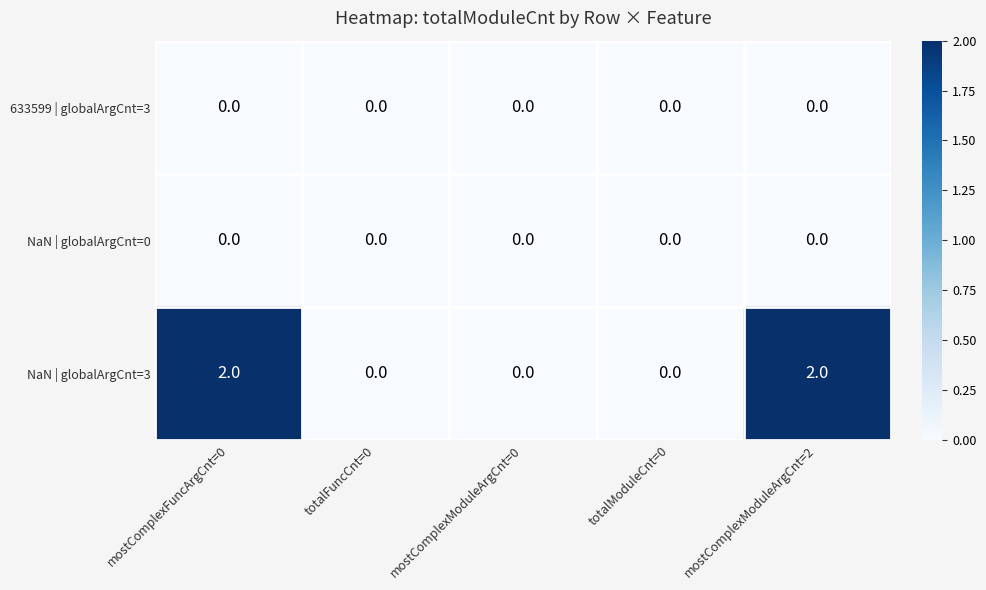

The value of NaN | globalArgCnt=3 at totalFuncCnt=0 is -1. True or false?

False